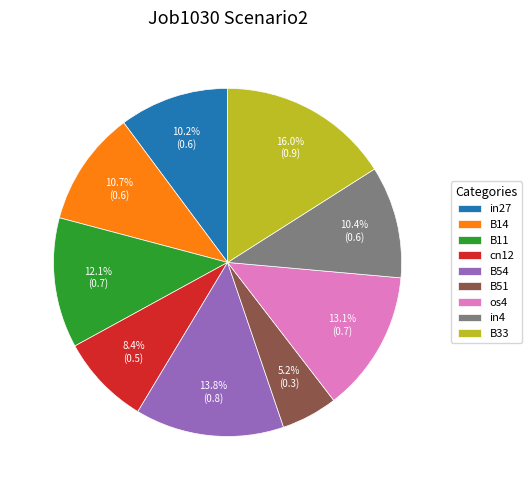

What portion of the pie excludes B51?

94.8%